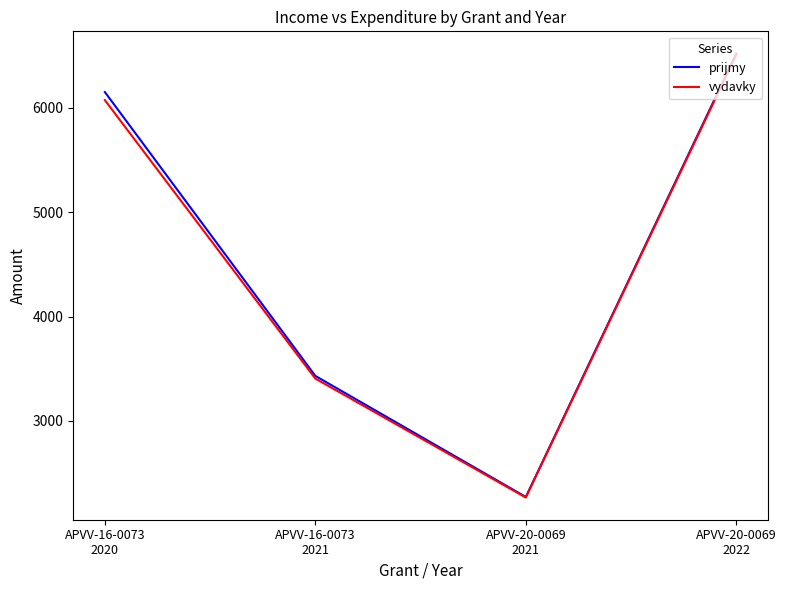

Does the chart have visible grid lines?

No